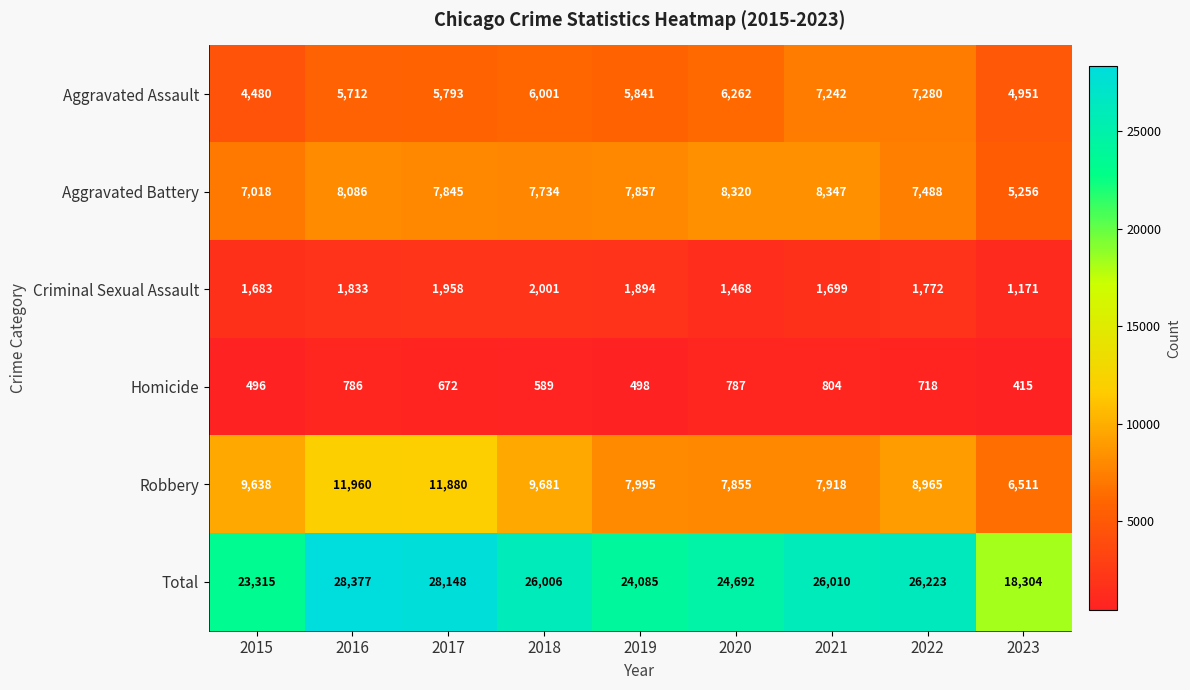

The value of Aggravated Assault at 2018 is 3041. True or false?

False